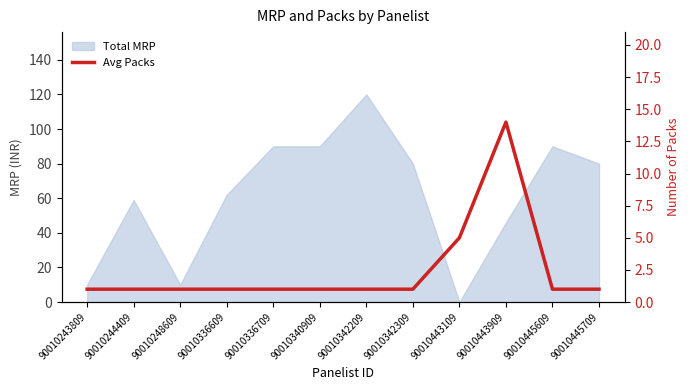

List the labels in order of value, largest first.

90010443909, 90010443109, 90010243809, 90010244409, 90010248609, 90010336609, 90010336709, 90010340909, 90010342209, 90010342309, 90010445609, 90010445709